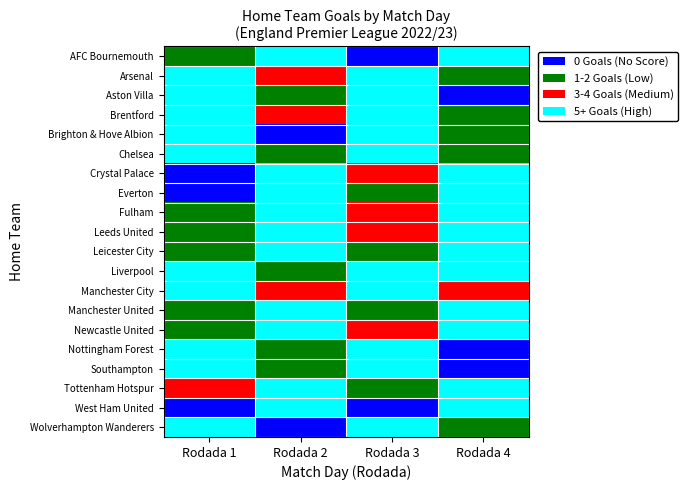

Reading right to left, transcribe all the data shown in this chart.

row_0: 3	0	3	1
row_1: 1	3	2	3
row_2: 0	3	1	3
row_3: 1	3	2	3
row_4: 1	3	0	3
row_5: 1	3	1	3
row_6: 3	2	3	0
row_7: 3	1	3	0
row_8: 3	2	3	1
row_9: 3	2	3	1
row_10: 3	1	3	1
row_11: 3	3	1	3
row_12: 2	3	2	3
row_13: 3	1	3	1
row_14: 3	2	3	1
row_15: 0	3	1	3
row_16: 0	3	1	3
row_17: 3	1	3	2
row_18: 3	0	3	0
row_19: 1	3	0	3